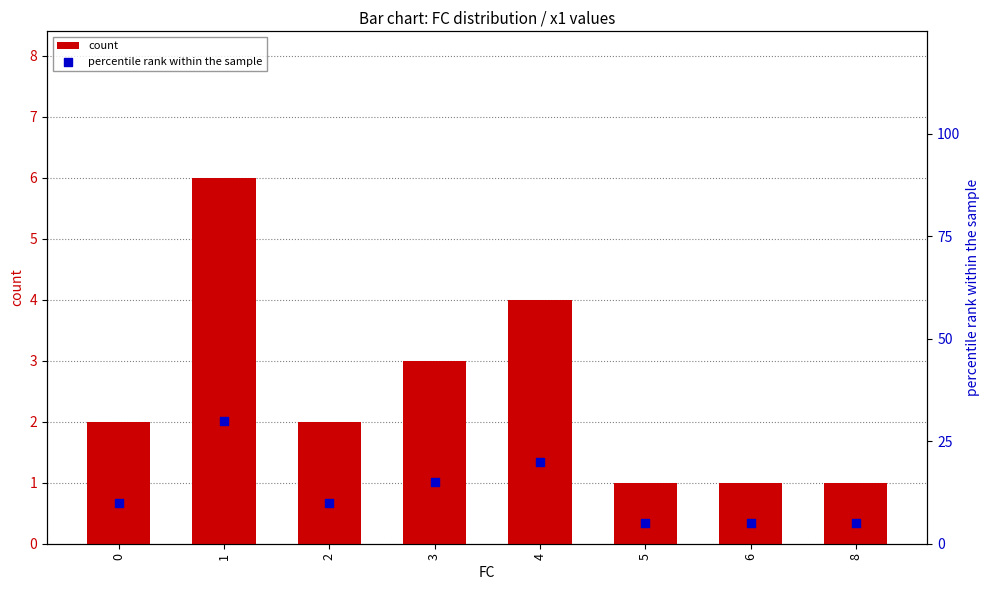

Is the value of count at 3 greater than the value of percentile rank within the sample at 1?

No